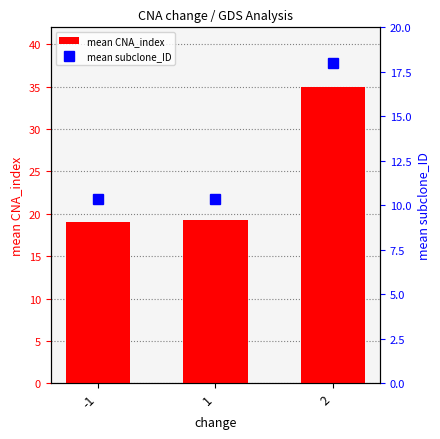

Which series has the largest total across all categories?

mean CNA_index